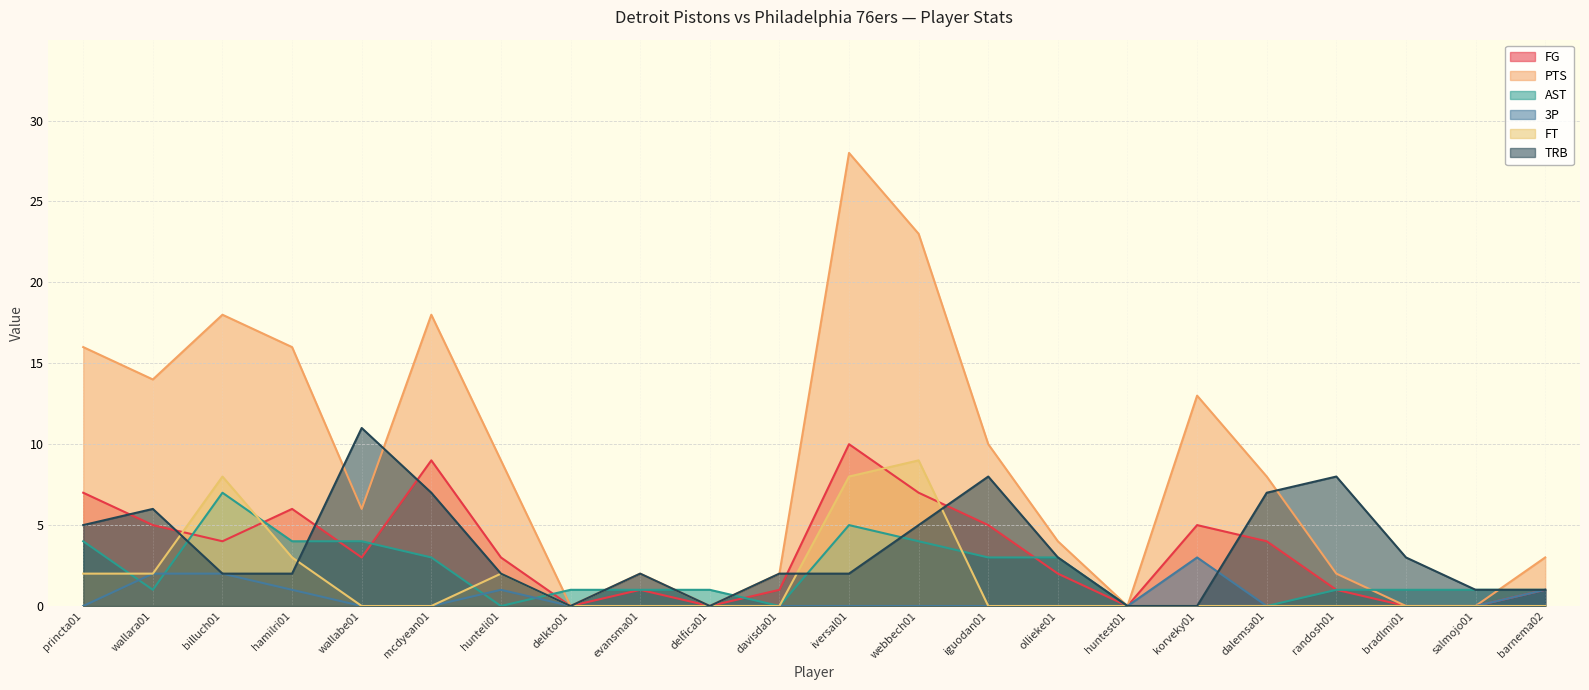

At which category does AST reach its first local valley?

wallara01